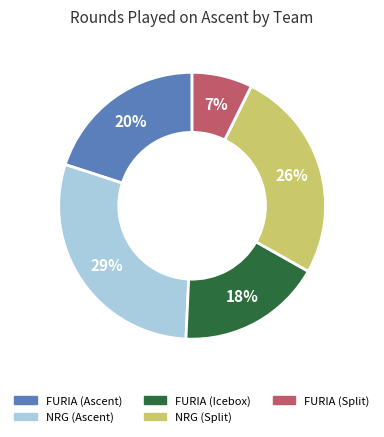

Does any single category account for the majority?

No